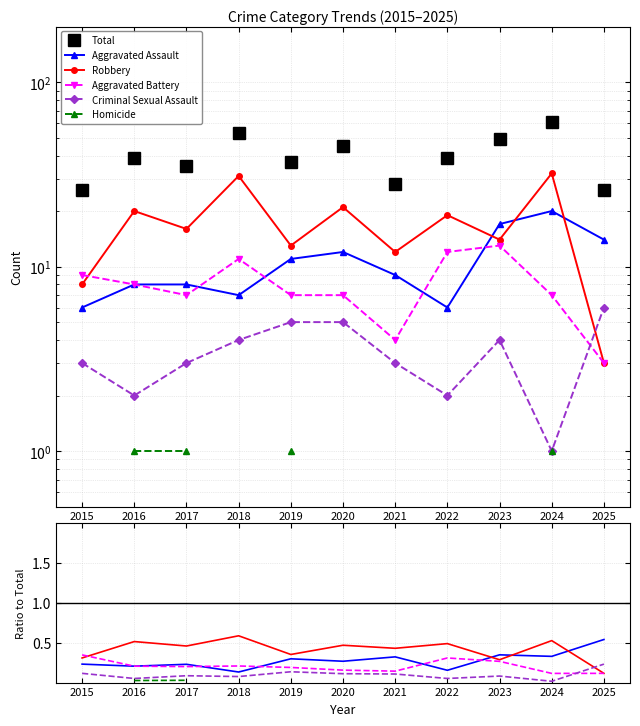

Does the chart have visible grid lines?

Yes